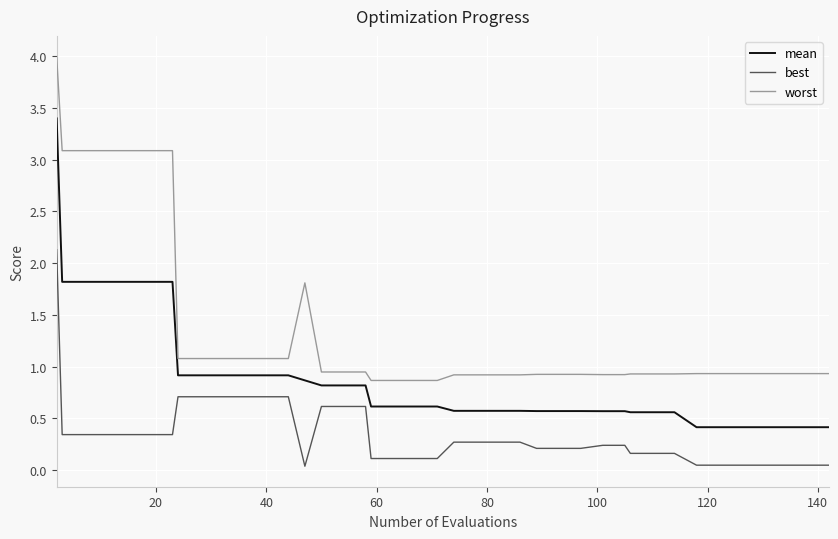

True or false: mean and worst cross at least once.

False